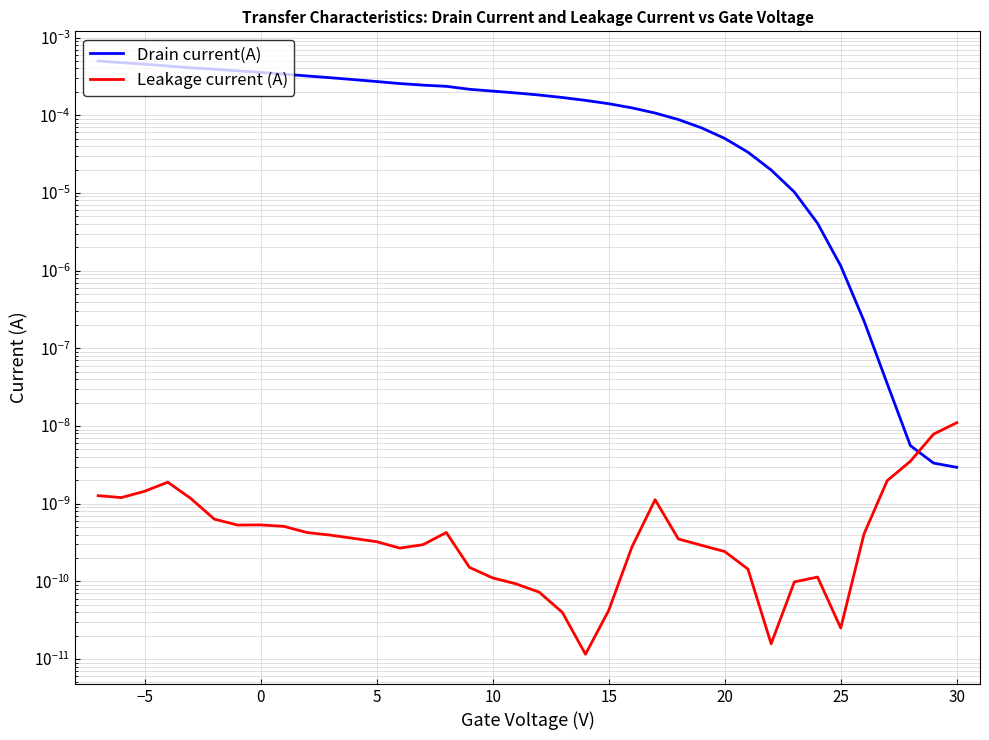

How many intersections are there between Leakage current (A) and Drain current(A)?

1